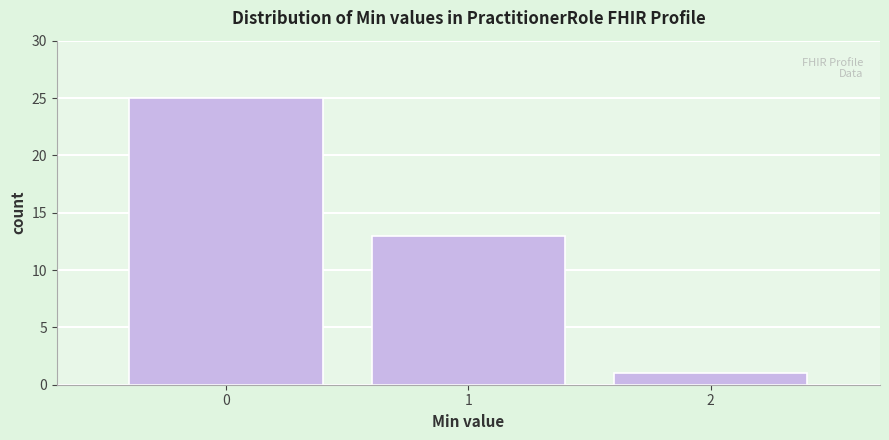

Reading left to right, list all the values displayed in this chart.

25	13	1